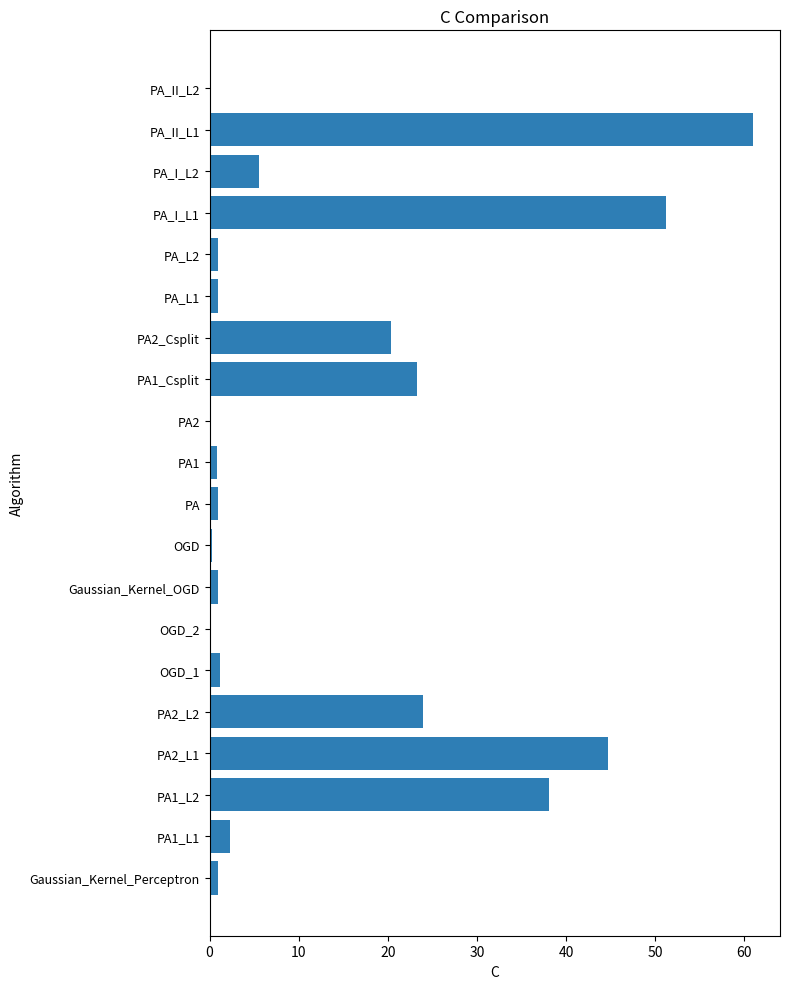

What is the maximum value shown in the chart?

61.0